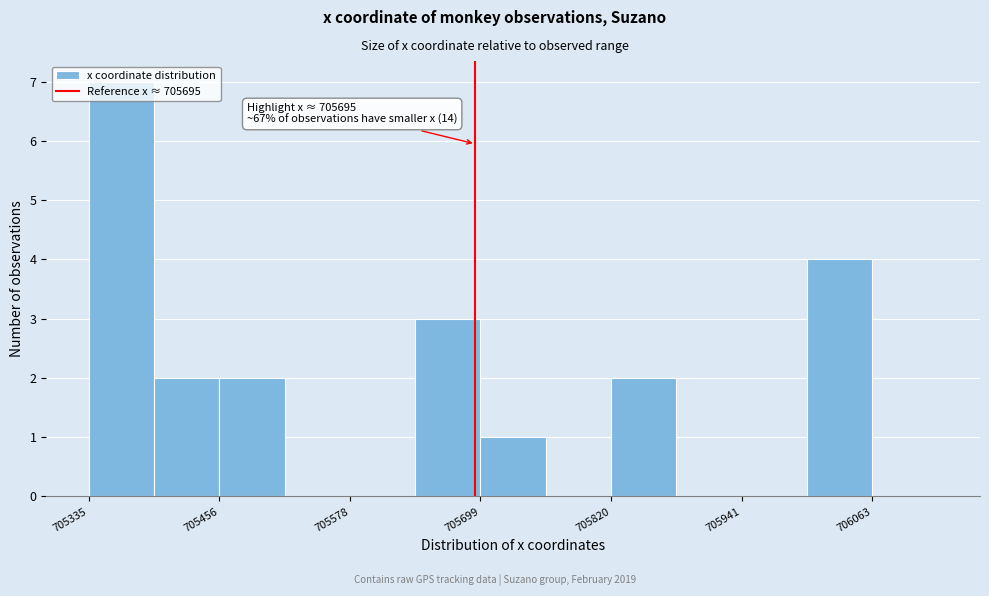

Read against the x-axis, roughly where is the centre of the tallest bar?

705360